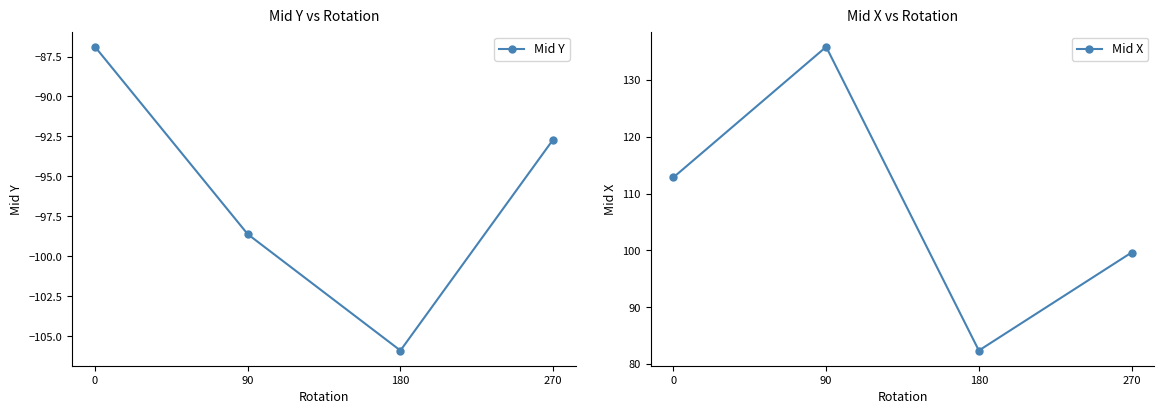

Which has a higher value, 180 or 90?

90